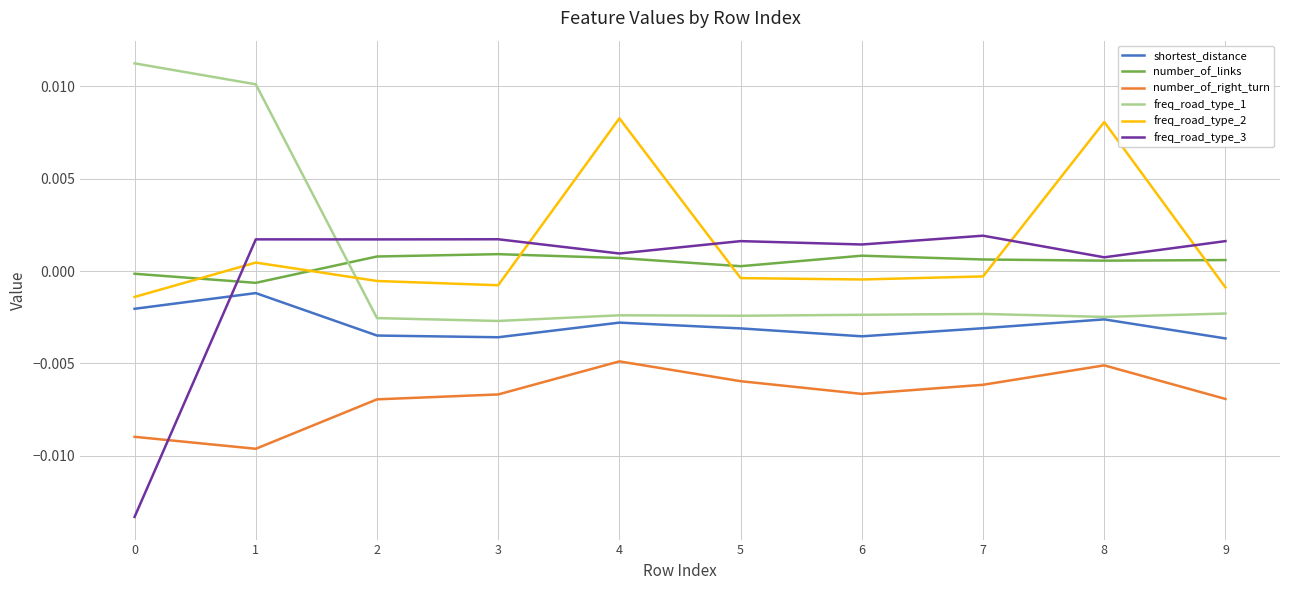

How many intersections are there between freq_road_type_3 and freq_road_type_2?

5